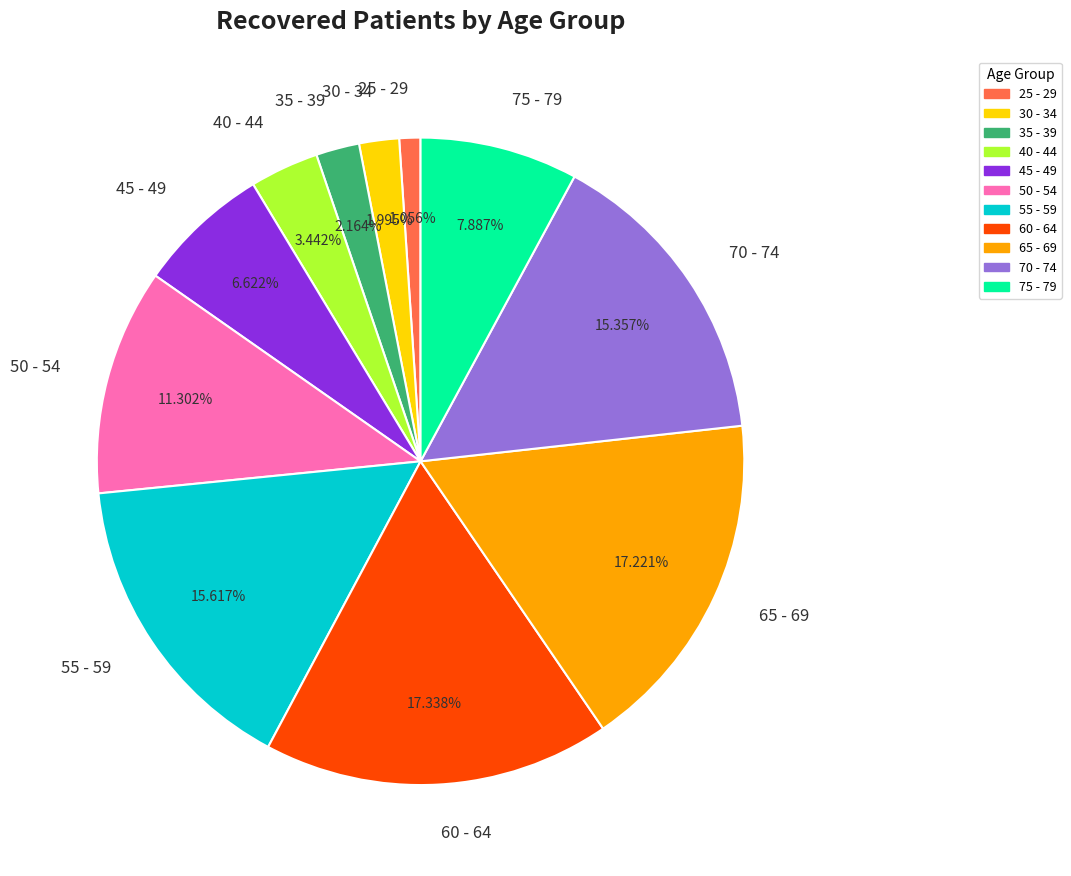

Is the sum of 60 - 64 and 45 - 49 greater than half?

No